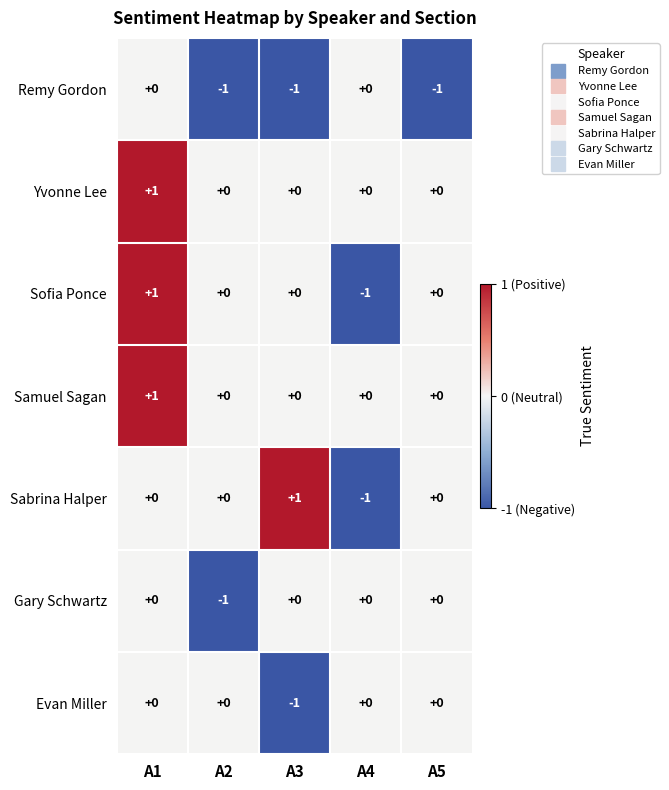

At which category is the sum across all series the highest?

A1